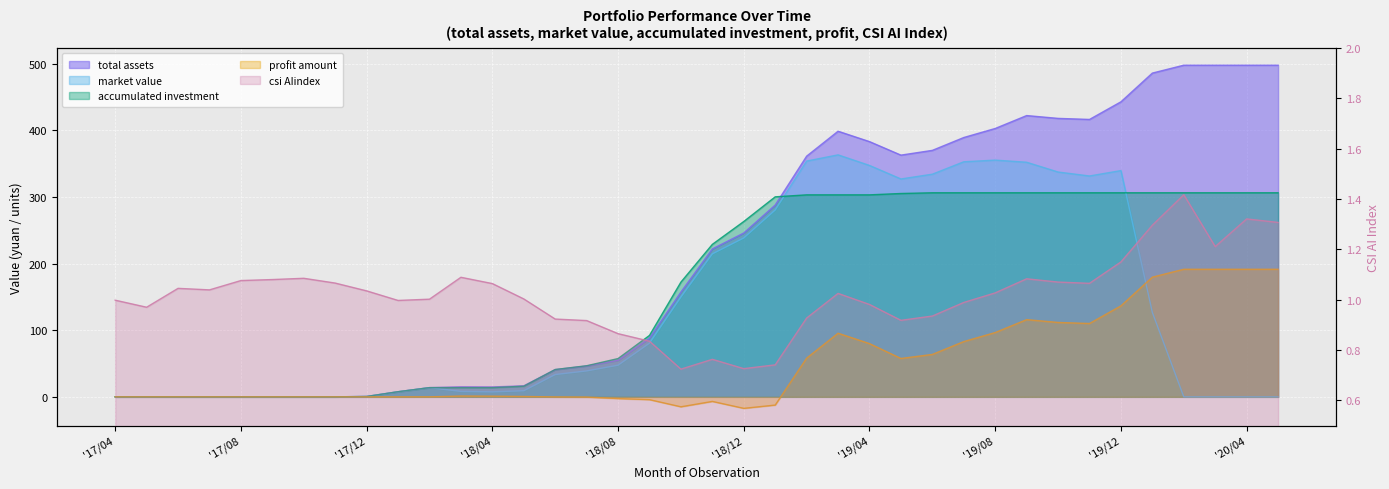

What is the value of the total assets point at the 16th from the left?

46.4